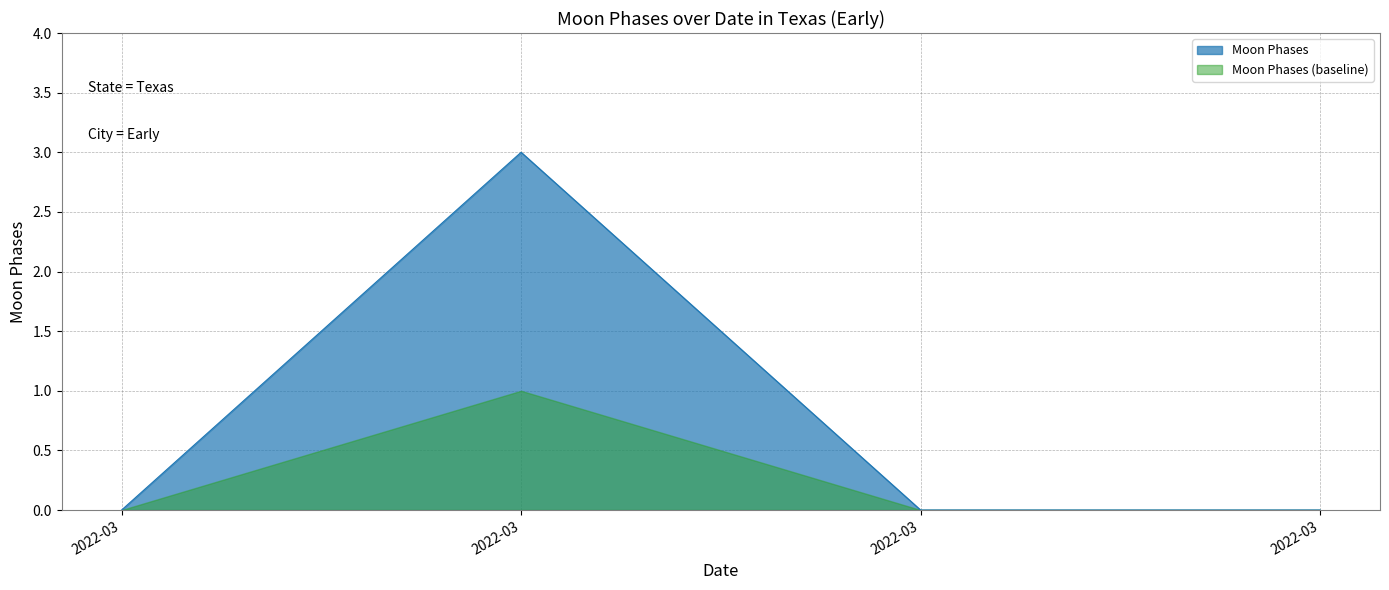

What is the difference between the maximum and second lowest values?

3